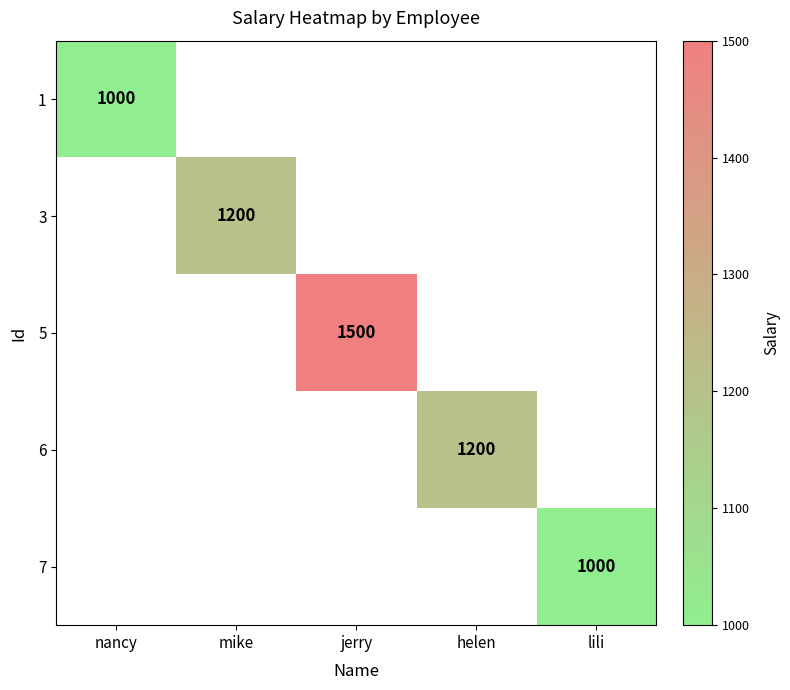

Is it true that 7 equals 528 at lili?

False